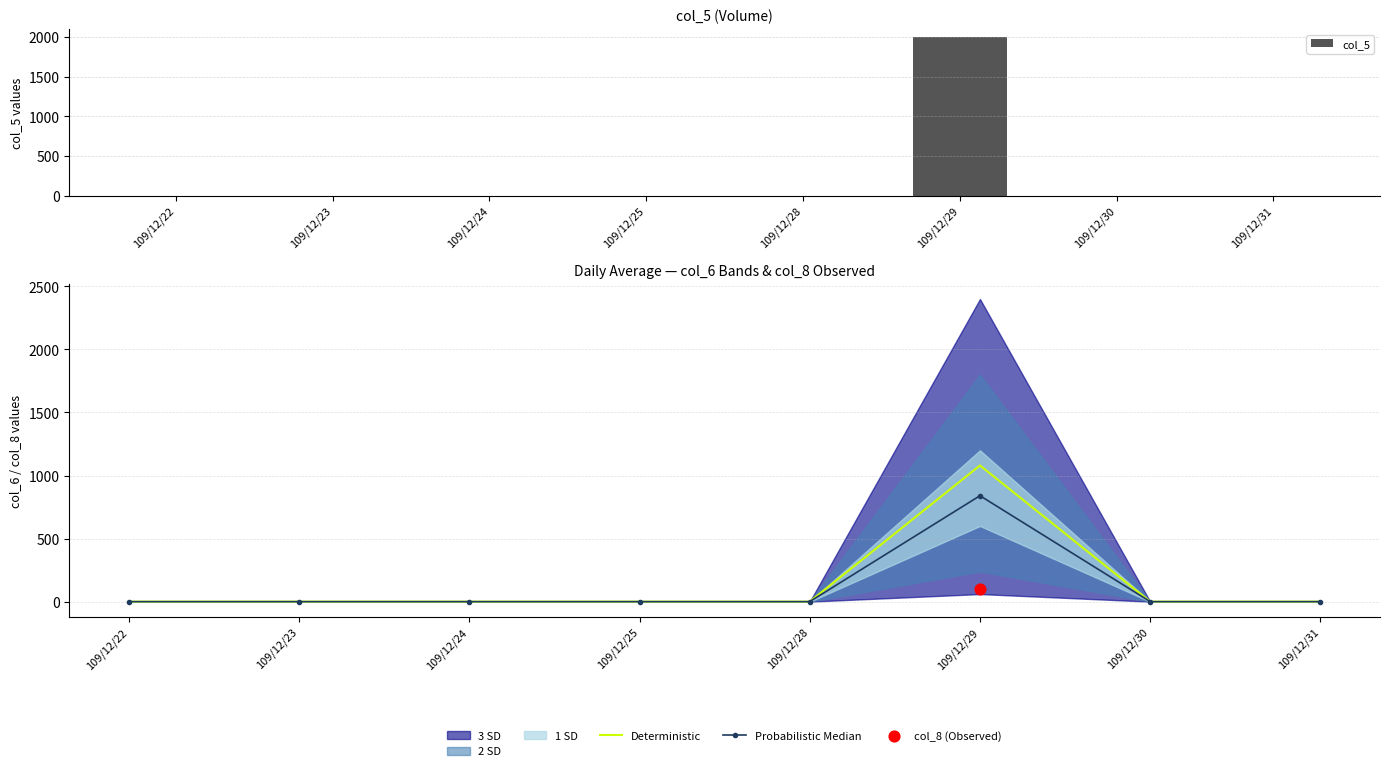

At how many categories does at least one series exceed 1918?

1